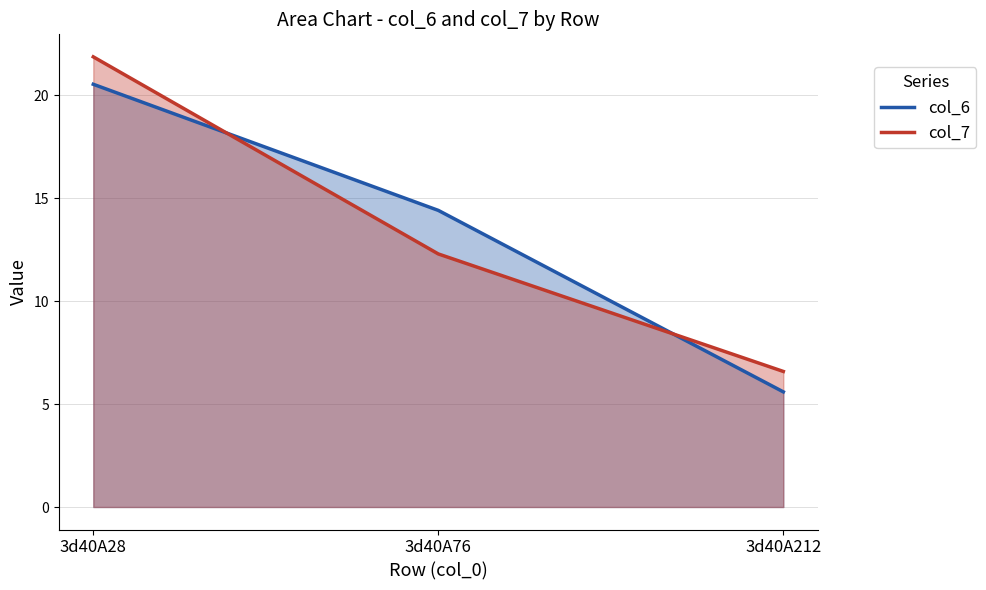

The value of col_7 at 3d40A76 is 16.3. True or false?

False